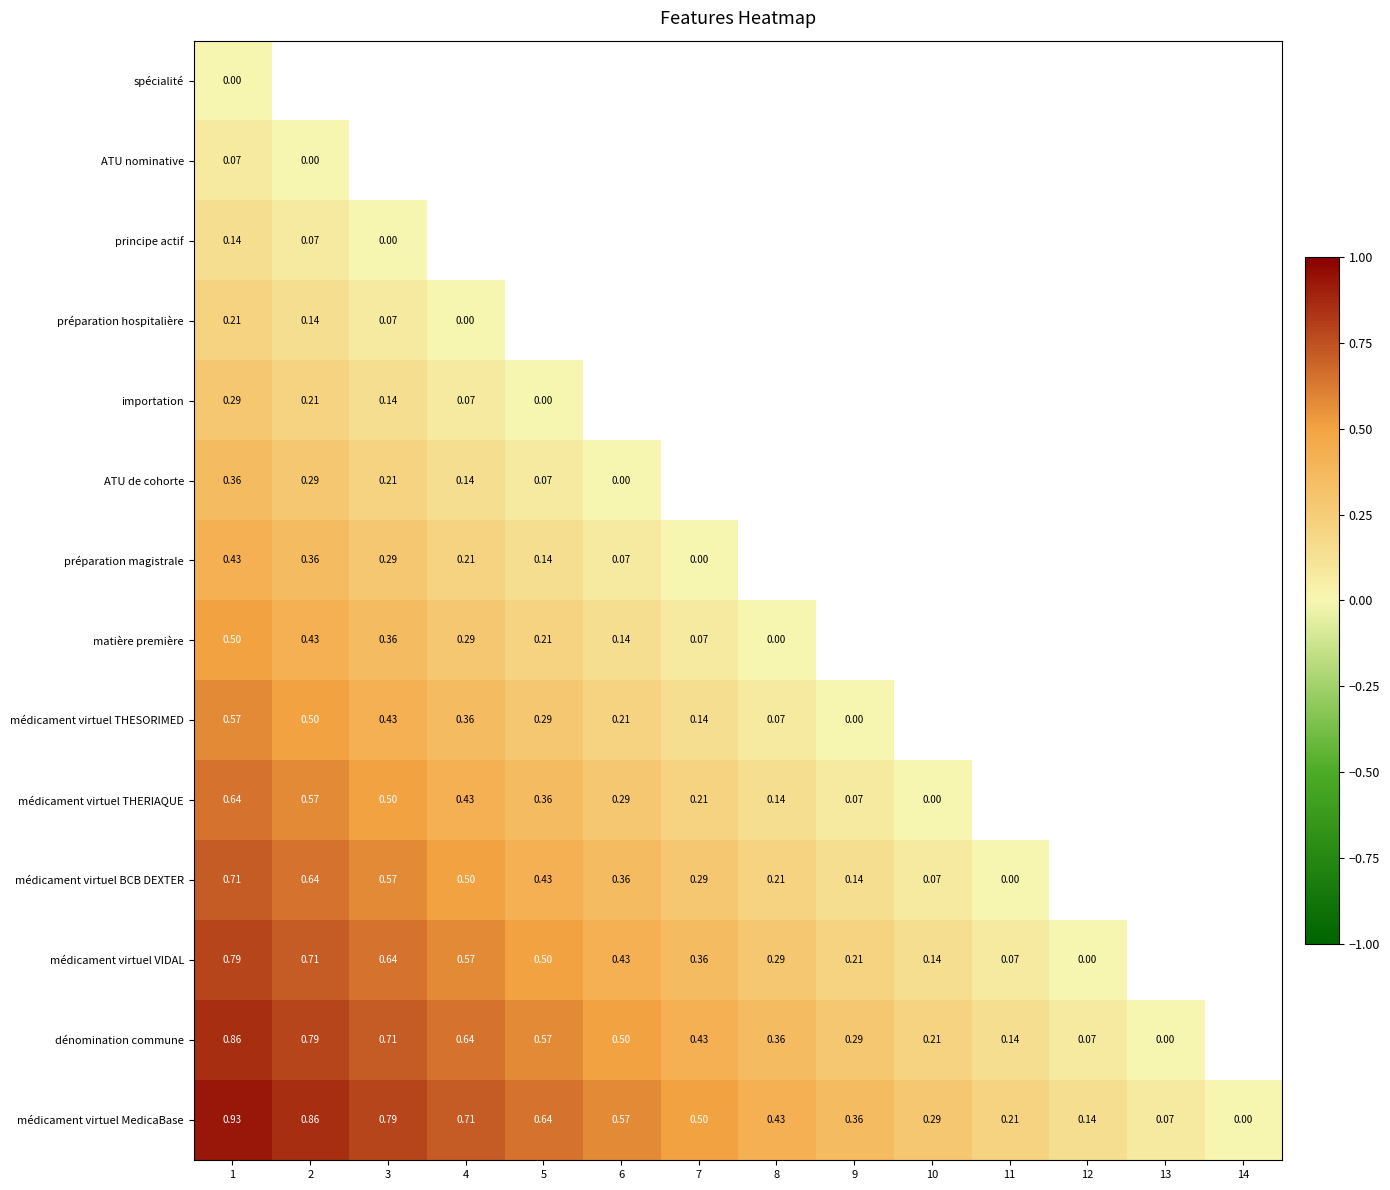

At which label is préparation magistrale closest to 0?

7